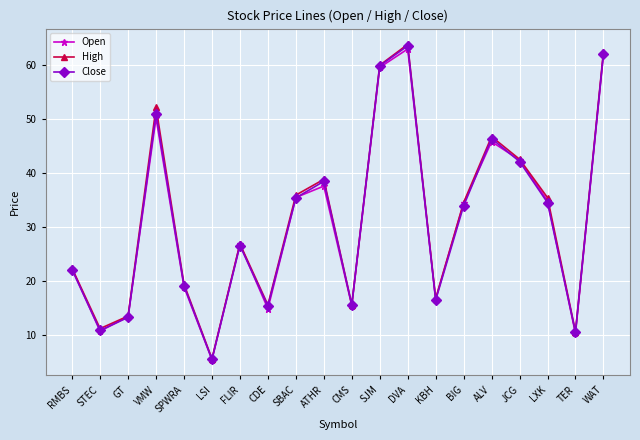

What is the average value of the High series?

31.5